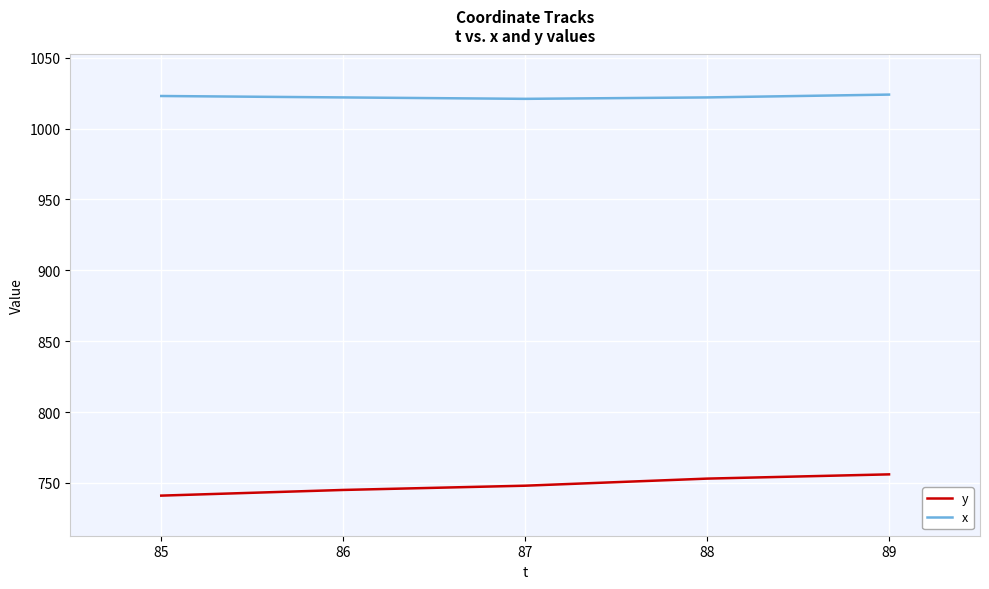

What is the difference between the second highest and second lowest values in the x series?

1